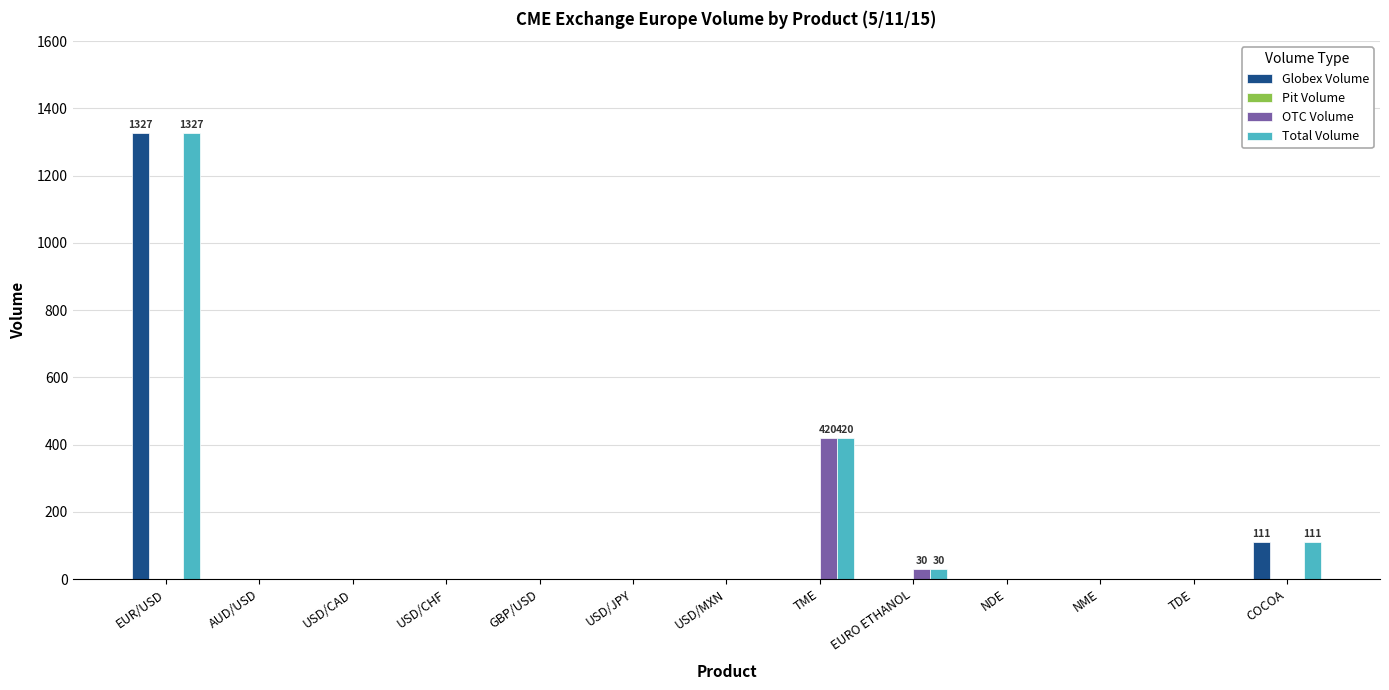

At which category is the sum across all series the highest?

EUR/USD